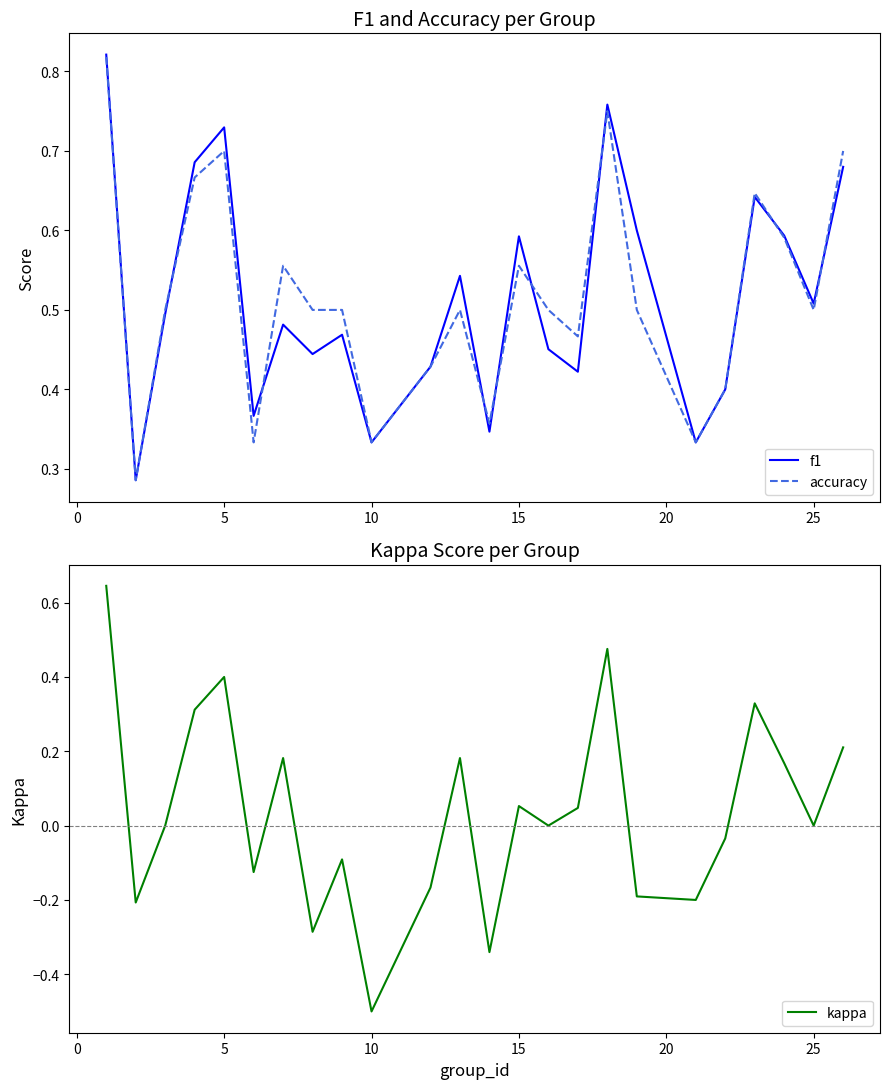

After their last crossing, which series has the higher values: accuracy or f1?

accuracy